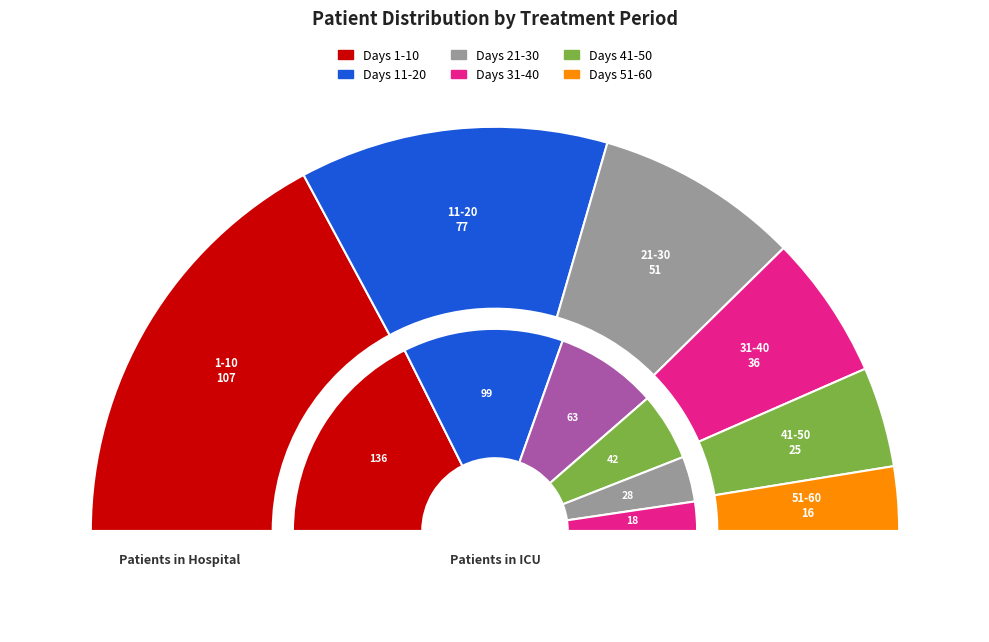

How much of the chart is everything except Days 41-50?

92.0%